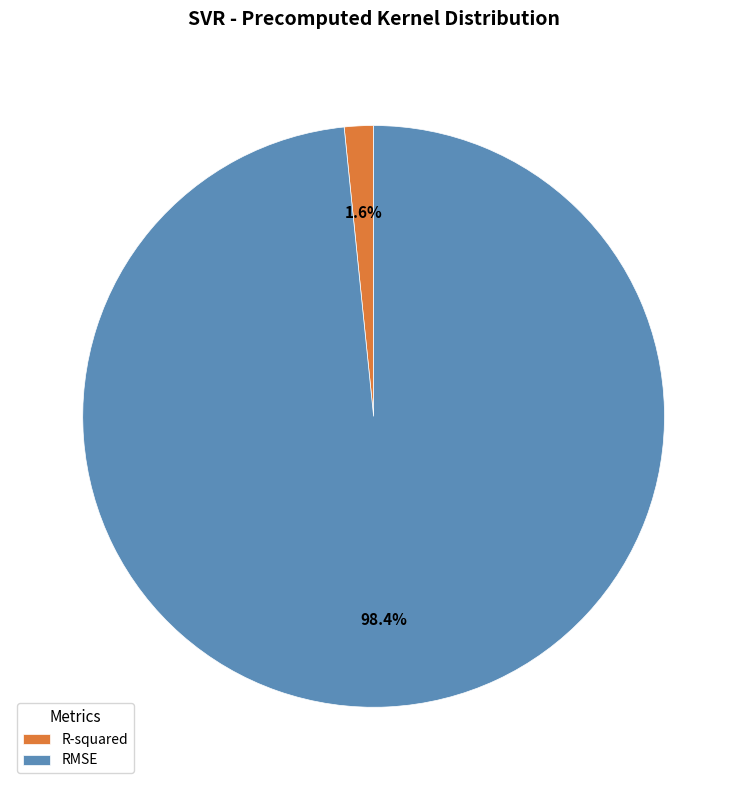

To the nearest percent, what portion does RMSE represent?

98%